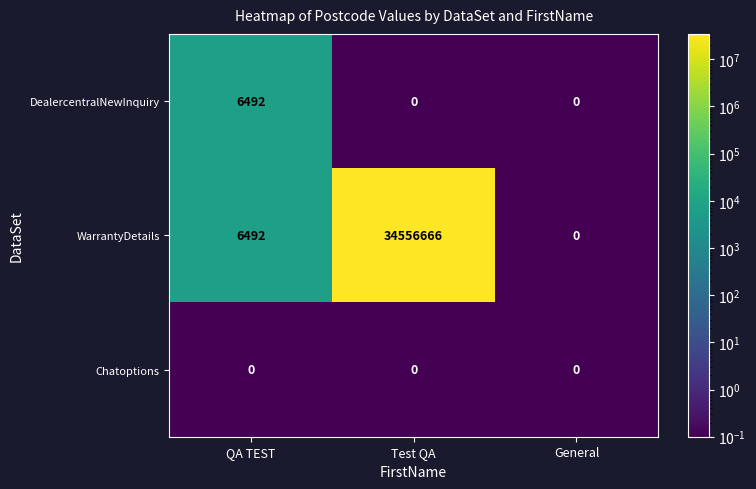

Which category has the highest value across all series?

Test QA